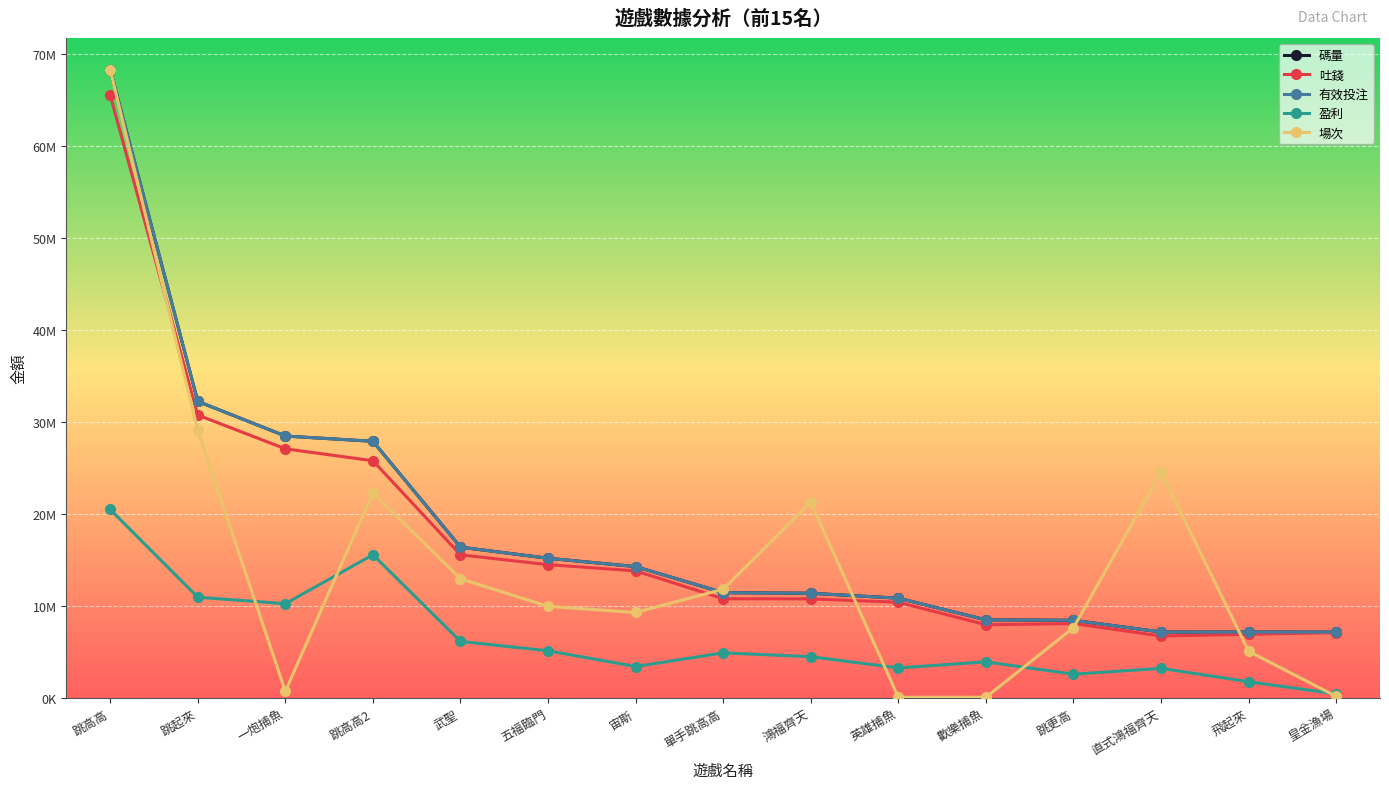

How many times do 場次 and 有效投注 cross each other?

4